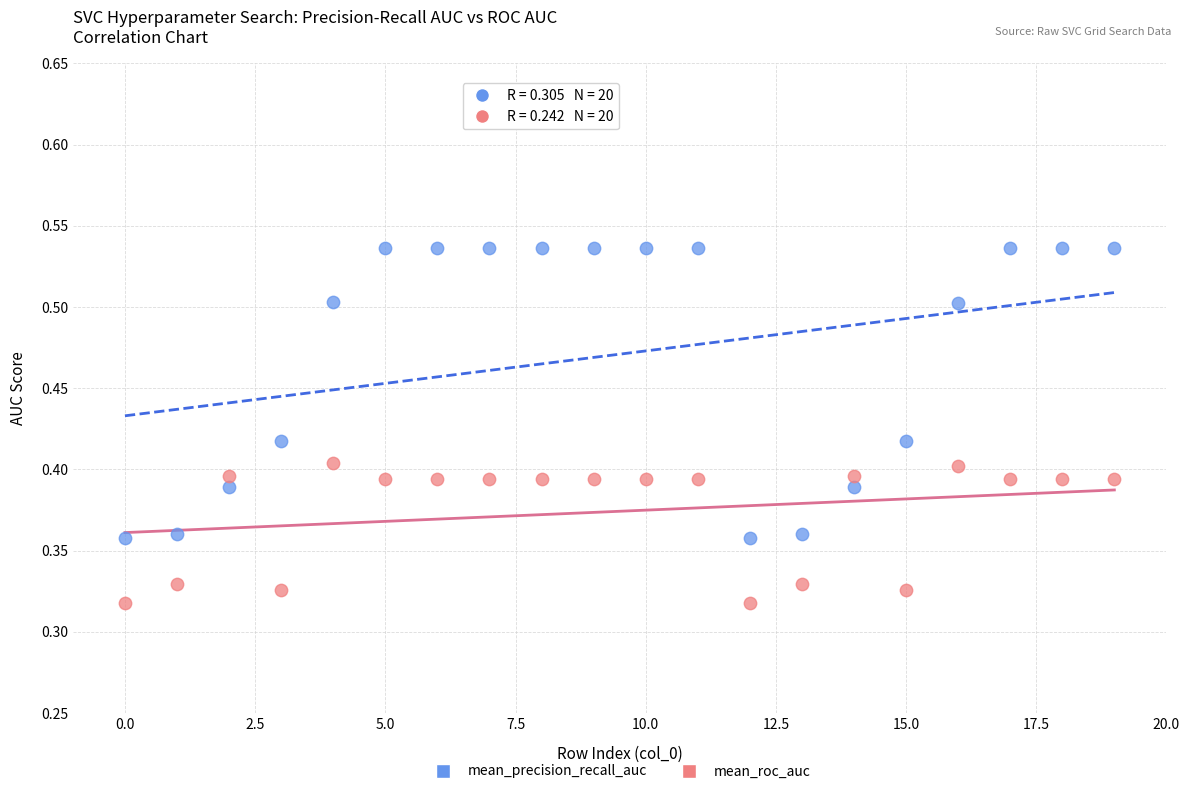

What are all the series names shown in the legend?

mean_precision_recall_auc, mean_roc_auc